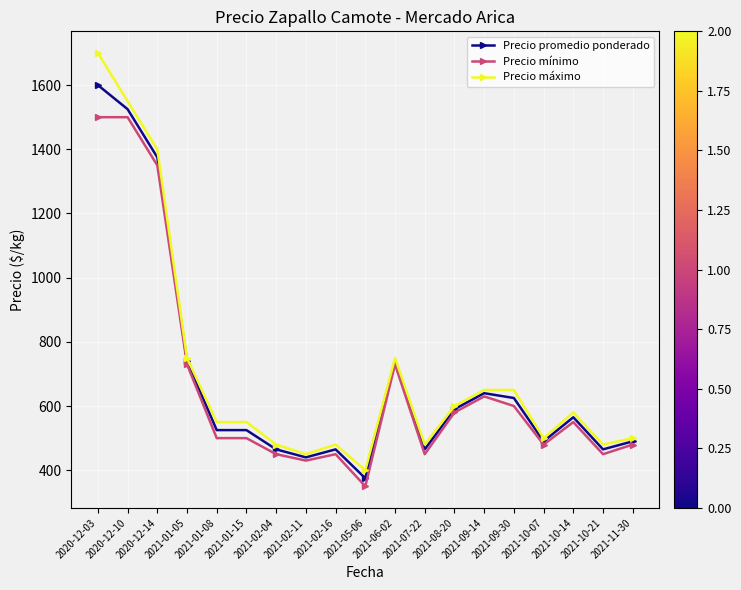

What is the value of the Precio mínimo point at the 13th from the left?

580